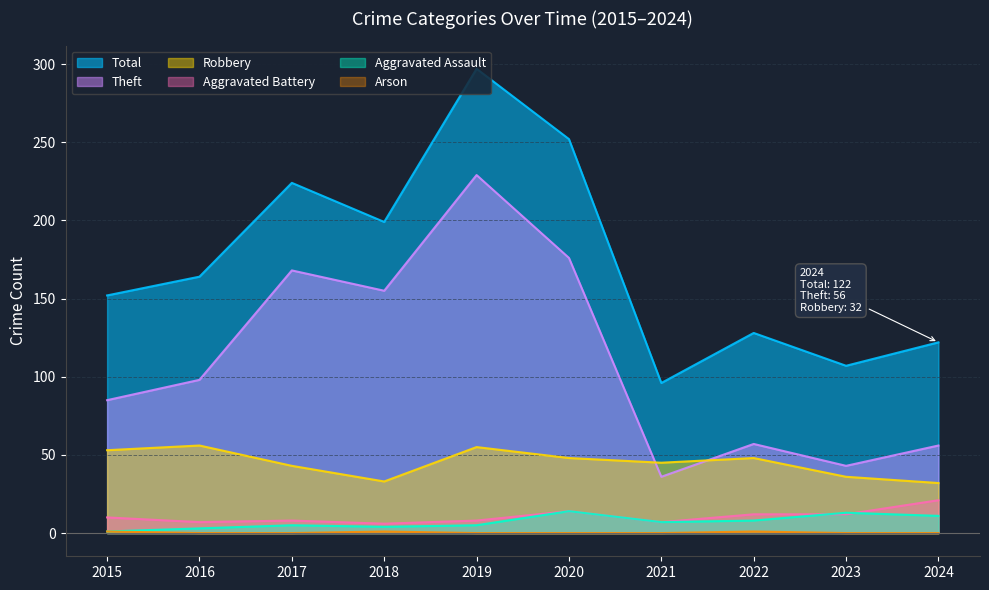

Does the chart display data point markers on the line(s)?

No